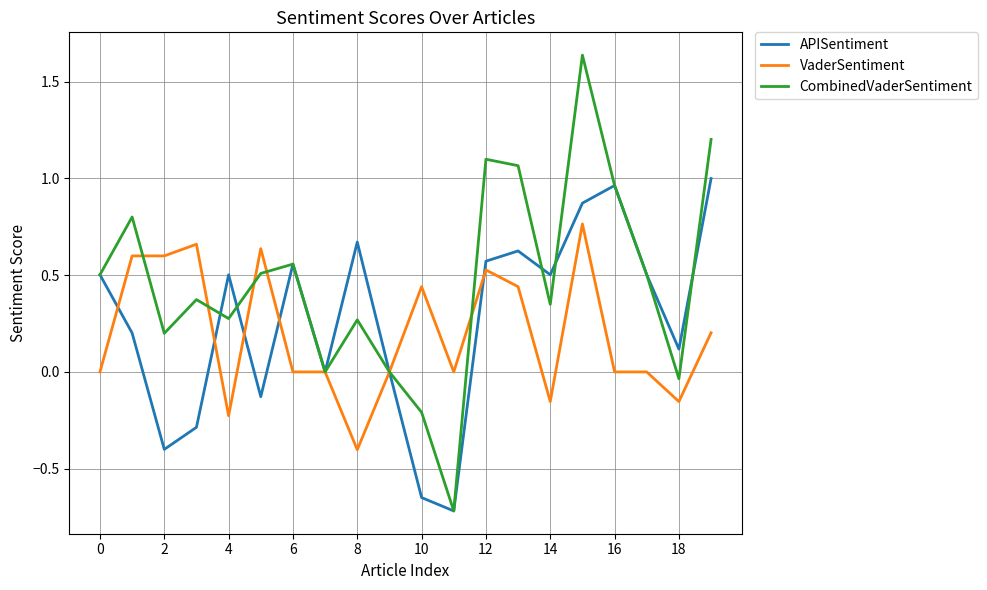

Which series has the widest spread of values?

CombinedVaderSentiment